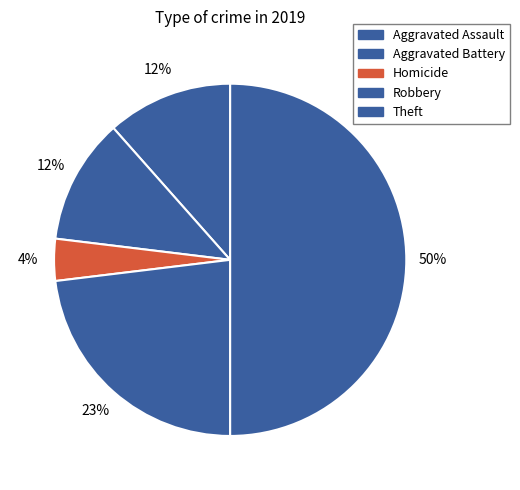

How many segments does this pie chart have?

5